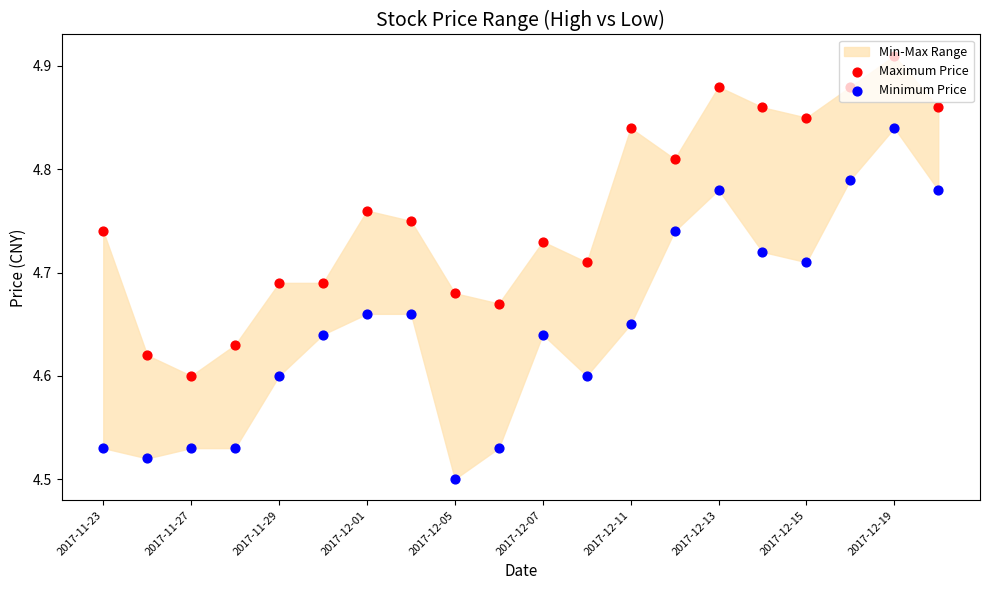

At how many categories does at least one series exceed 4?

20